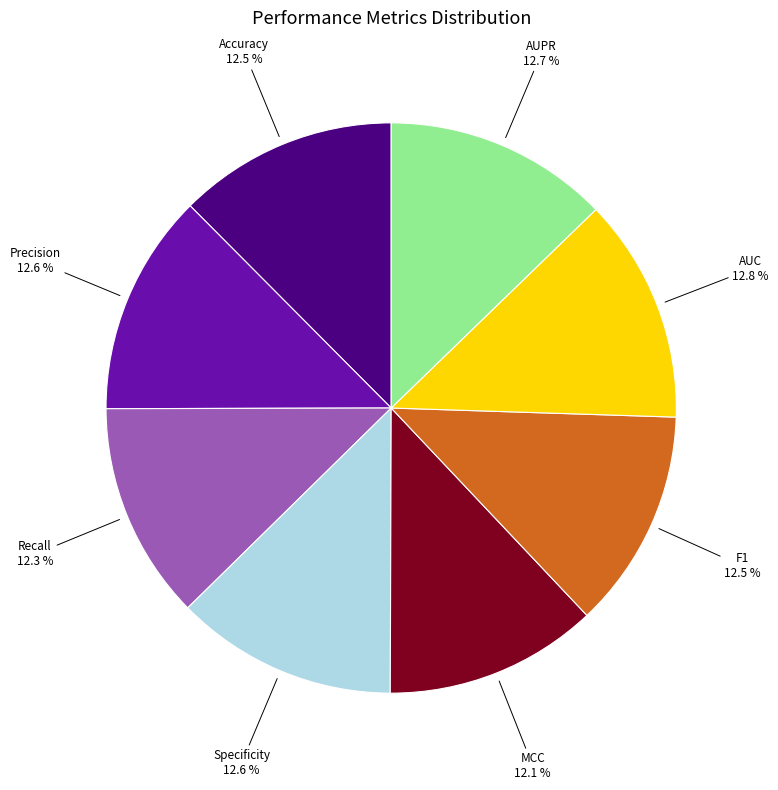

Is it true that Precision is 13% of the pie?

True